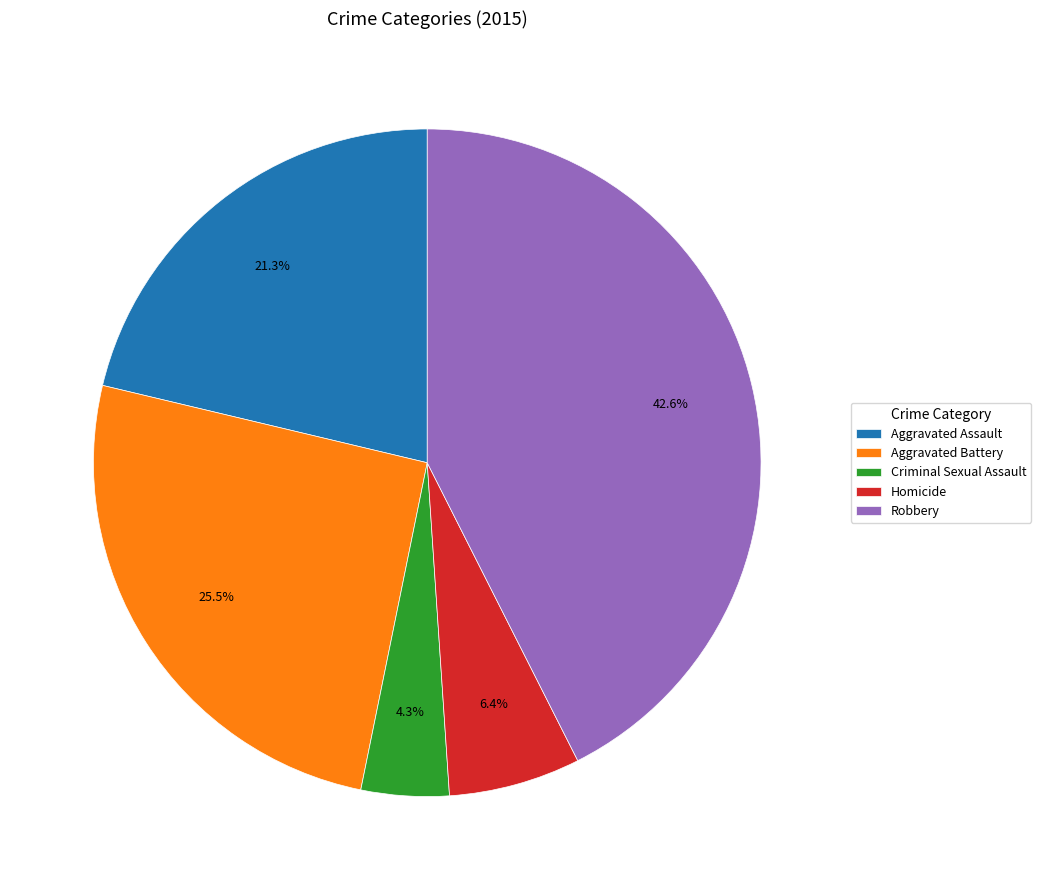

Rank the categories by value from lowest to highest.

Criminal Sexual Assault, Homicide, Aggravated Assault, Aggravated Battery, Robbery